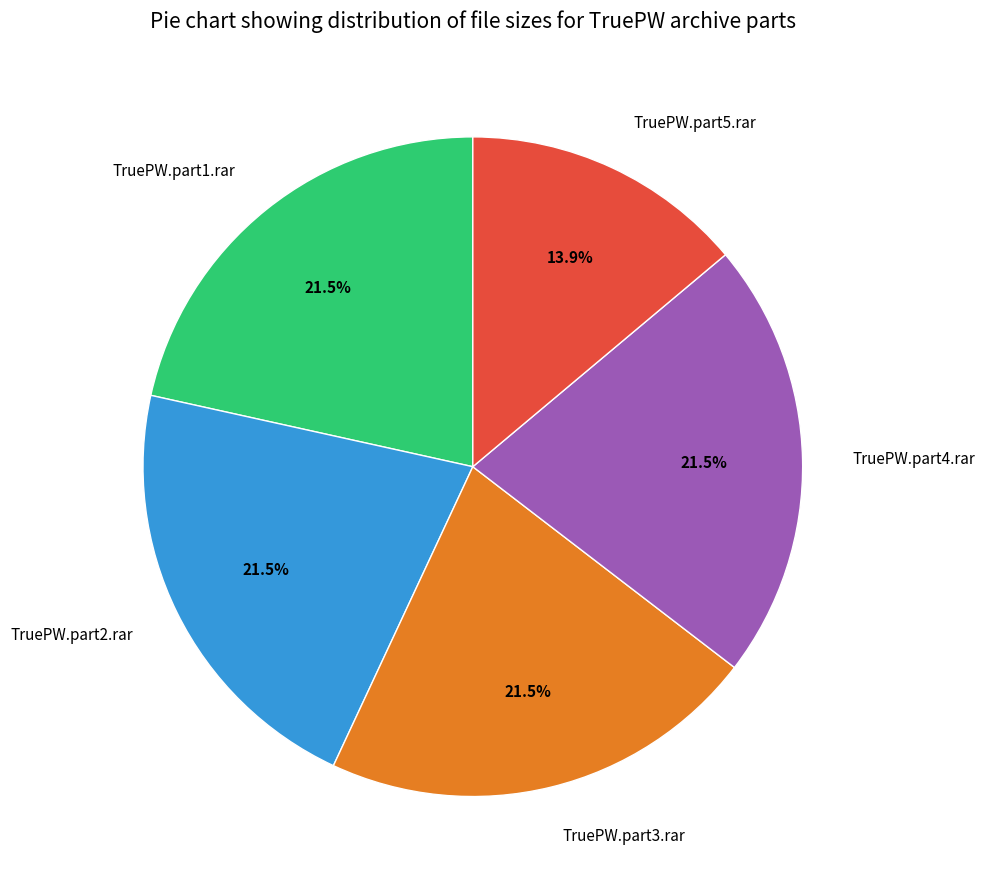

True or false: TruePW.part4.rar accounts for 9% of the total.

False